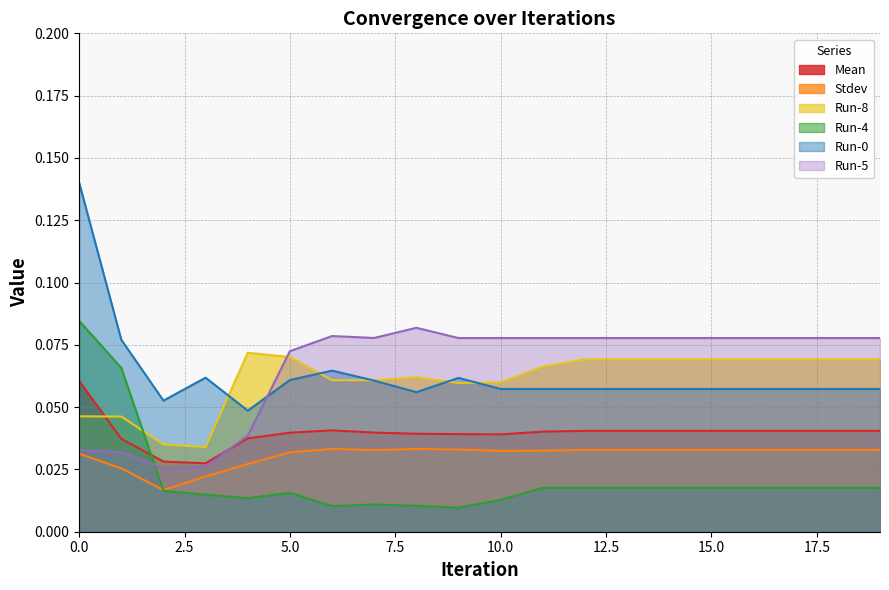

True or false: Run-0 and Stdev cross at least once.

False